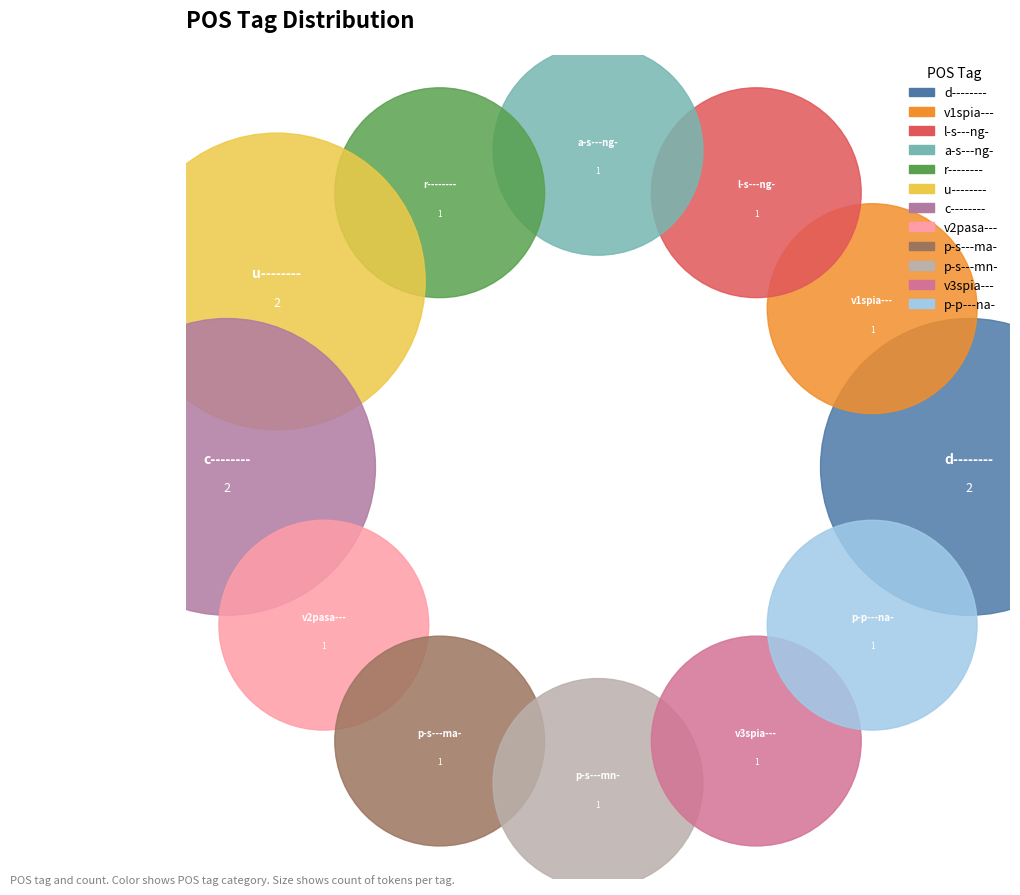

Count the number of slices in the pie.

12